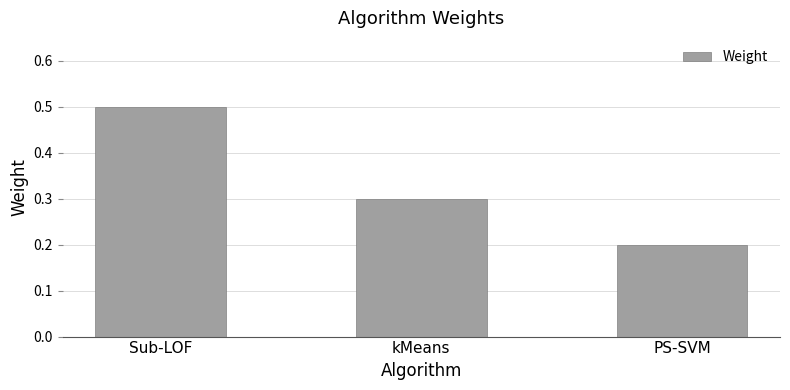

Does the chart contain stacked bars?

No